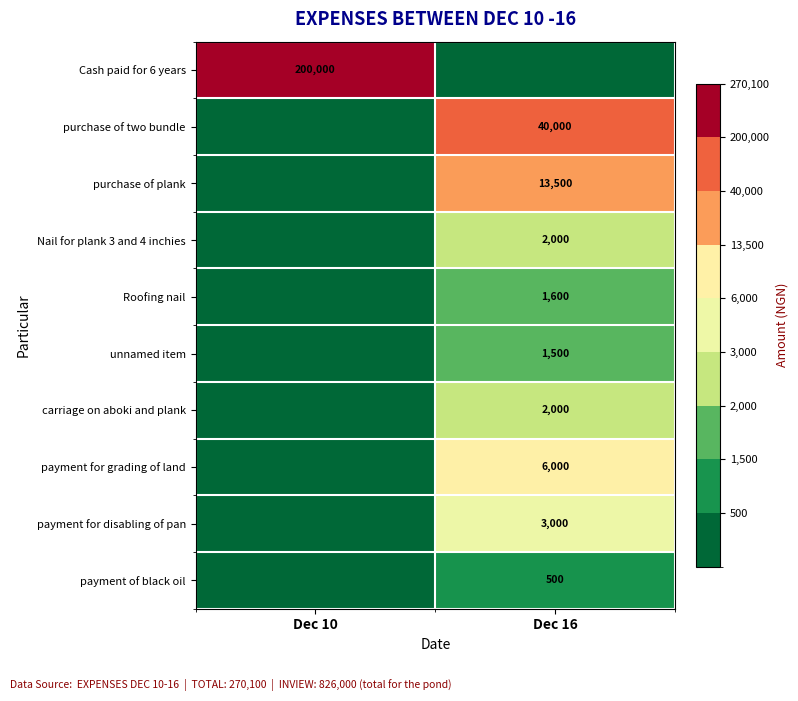

What is the difference between the highest and lowest values at Dec 10?

200000